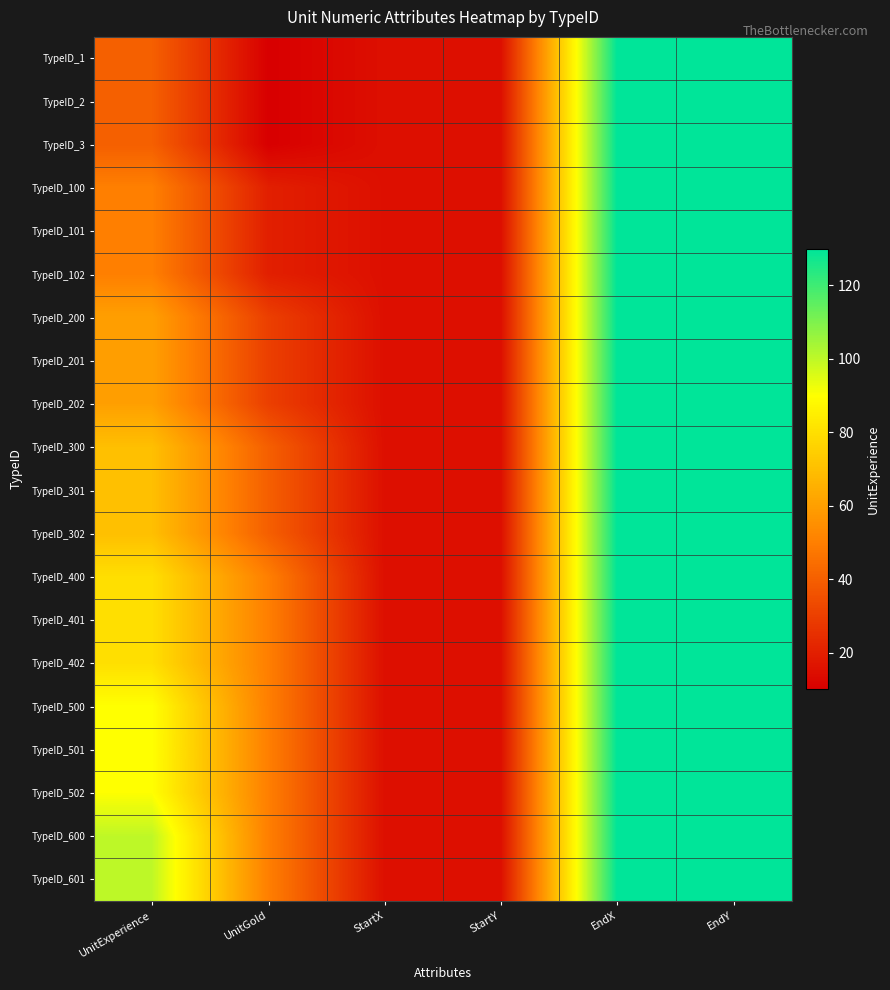

What is the smallest value displayed?

10